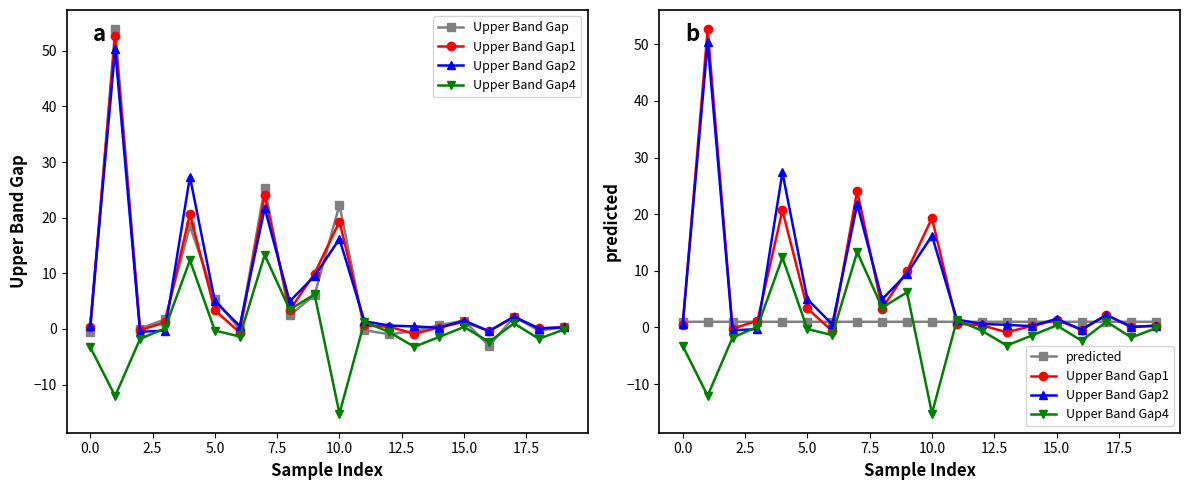

How many lines are shown in the chart?

5